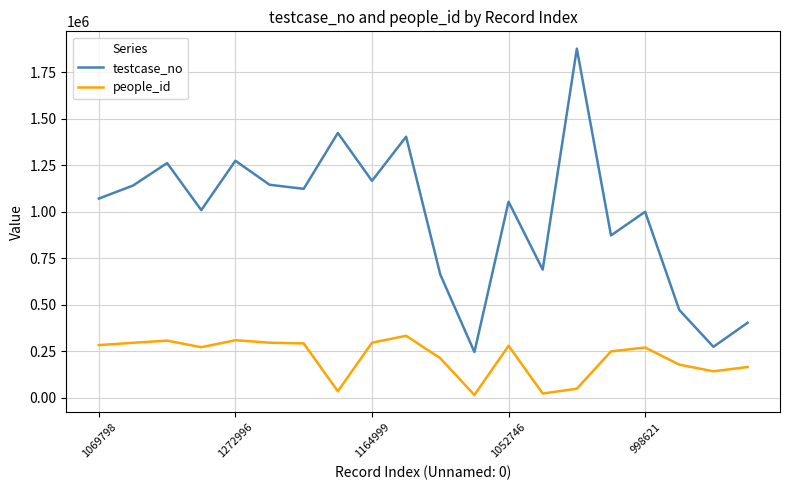

Rank the series by their maximum value, from highest to lowest.

testcase_no, people_id